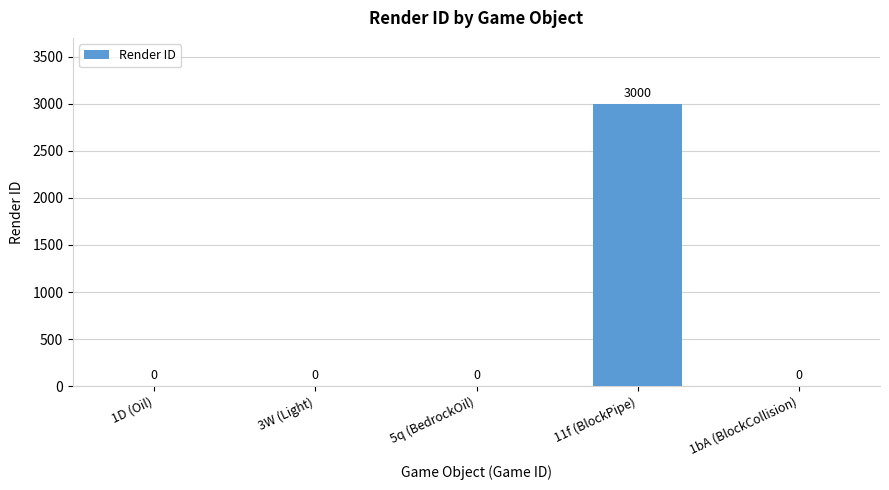

Reading left to right, what are all the values shown in this chart?

1D (Oil)=0	3W (Light)=0	5q (BedrockOil)=0	11f (BlockPipe)=3000	1bA (BlockCollision)=0